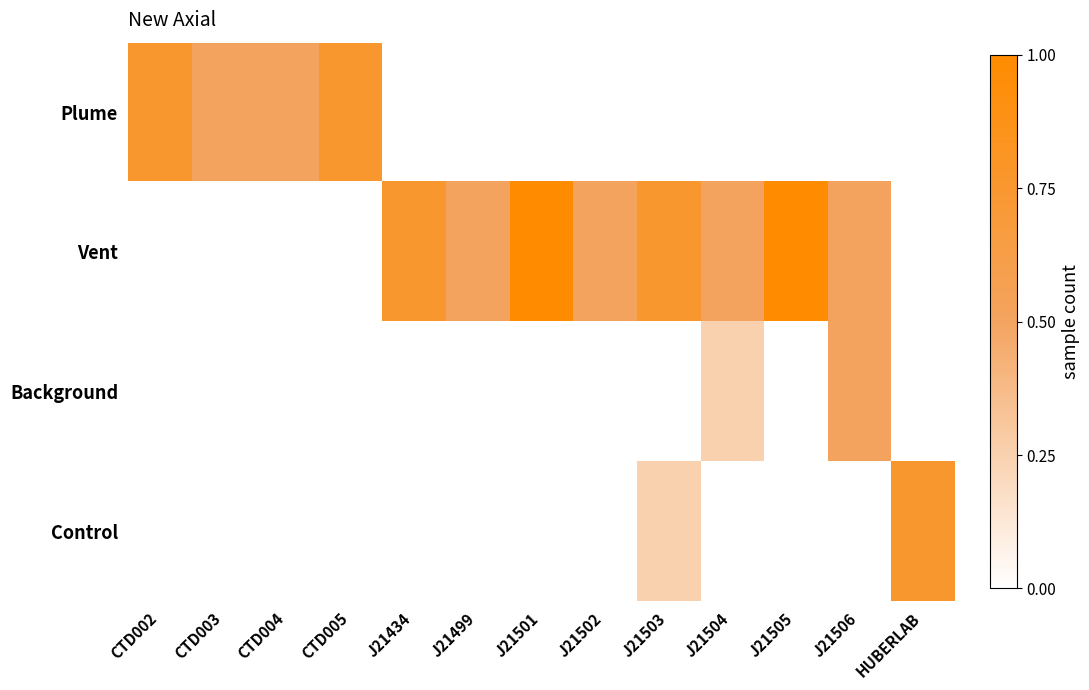

Reading right to left, extract all data points from this chart.

Plume: HUBERLAB=0.0	J21506=0.0	J21505=0.0	J21504=0.0	J21503=0.0	J21502=0.0	J21501=0.0	J21499=0.0	J21434=0.0	CTD005=0.8	CTD004=0.5	CTD003=0.5	CTD002=0.8
Vent: HUBERLAB=0.0	J21506=0.5	J21505=1.0	J21504=0.5	J21503=0.8	J21502=0.5	J21501=1.0	J21499=0.5	J21434=0.8	CTD005=0.0	CTD004=0.0	CTD003=0.0	CTD002=0.0
Background: HUBERLAB=0.0	J21506=0.5	J21505=0.0	J21504=0.2	J21503=0.0	J21502=0.0	J21501=0.0	J21499=0.0	J21434=0.0	CTD005=0.0	CTD004=0.0	CTD003=0.0	CTD002=0.0
Control: HUBERLAB=0.8	J21506=0.0	J21505=0.0	J21504=0.0	J21503=0.2	J21502=0.0	J21501=0.0	J21499=0.0	J21434=0.0	CTD005=0.0	CTD004=0.0	CTD003=0.0	CTD002=0.0